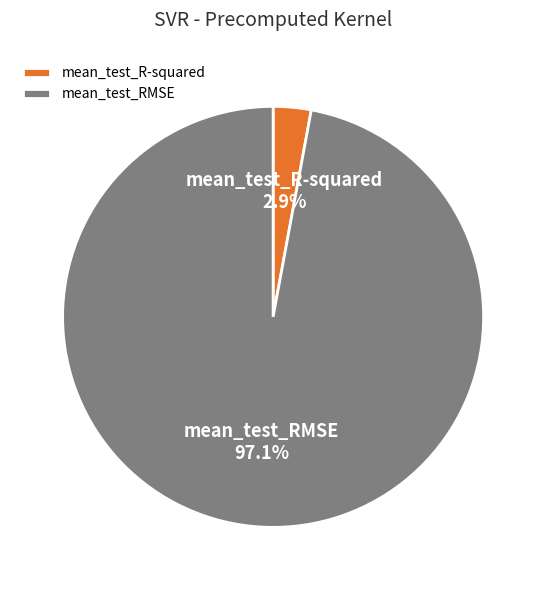

Does mean_test_R-squared account for over 50% of the chart?

No